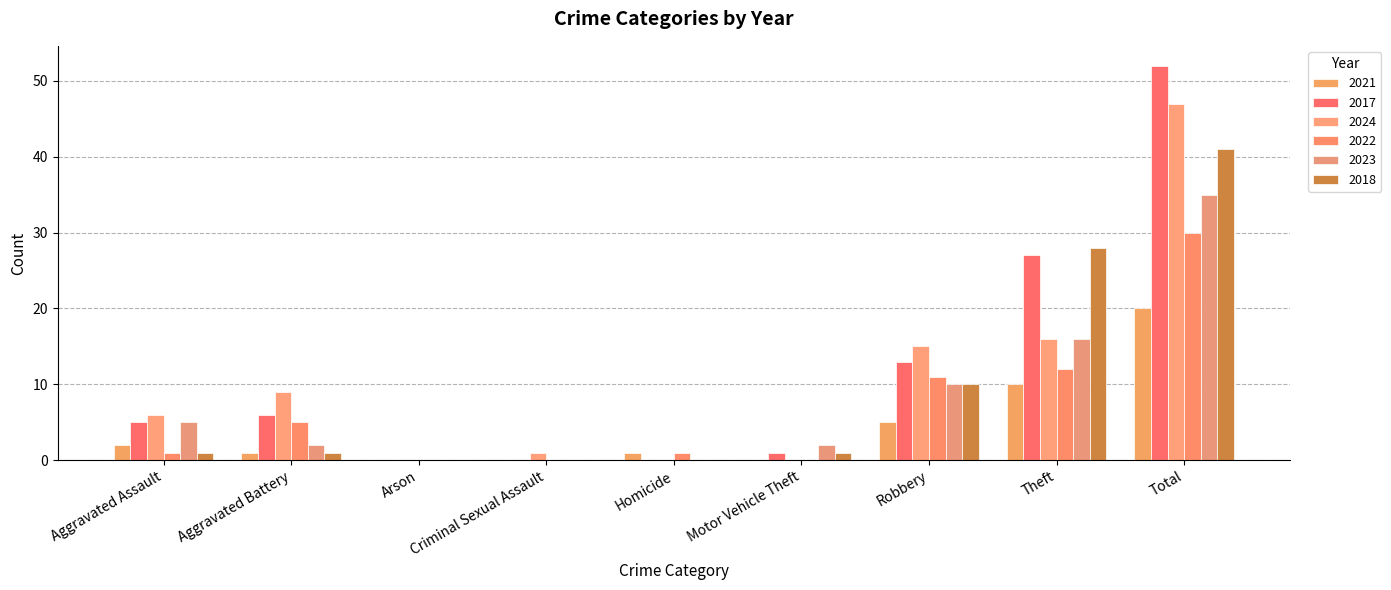

What is the difference between the maximum and minimum values in the 2024 series?

47